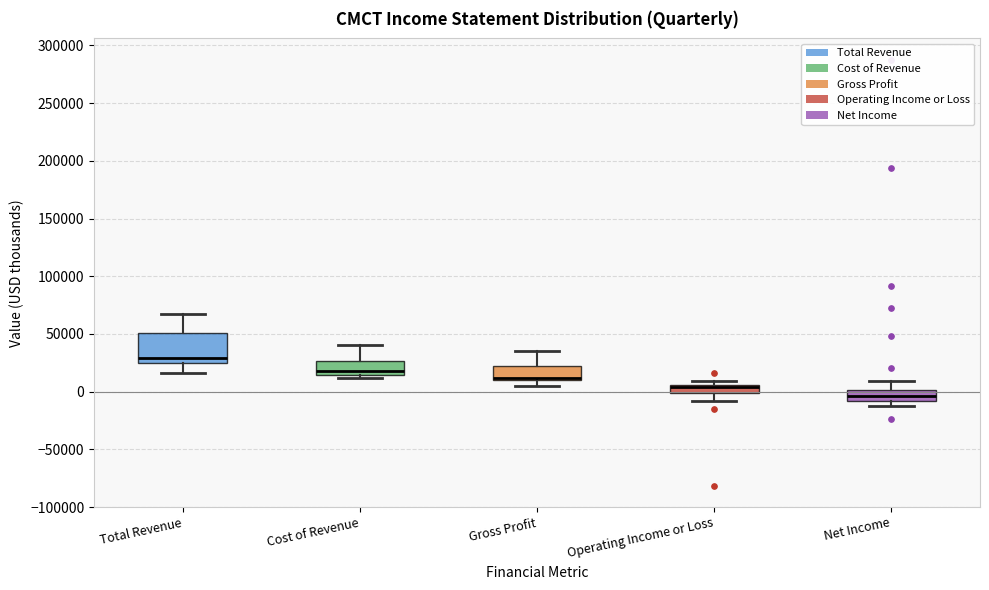

Where is the upper edge of the box for Operating Income or Loss on the y-axis? The values are not printed on the chart, so give them approximately, as read against the axis.

5000